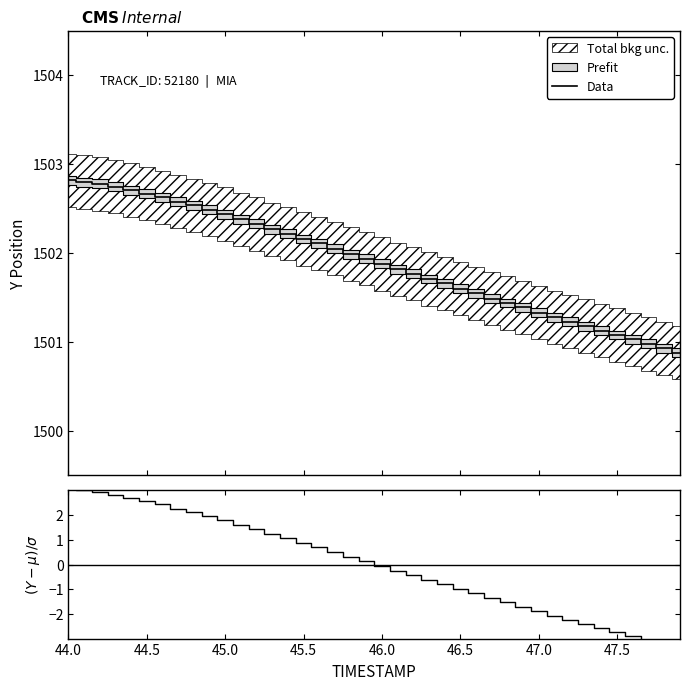

How many data points in Data are above 1501?

37